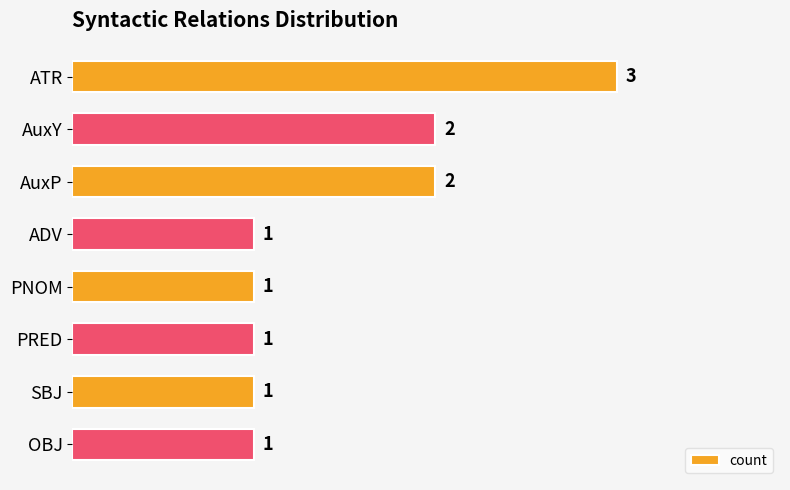

Is it true that the value at PNOM is 0?

False